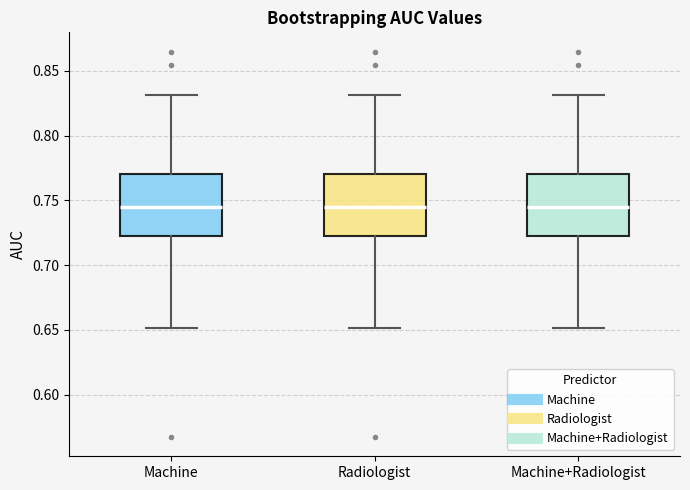

Reading left to right, transcribe this box plot: for each box, give where its median line is, the range the box spans, and where its two whiskers end, as read against the y-axis. The values are not printed on the chart, so give them approximately, as read against the axis.

Machine: median 0.745, box 0.725 to 0.770, whiskers 0.650 to 0.830
Radiologist: median 0.745, box 0.725 to 0.770, whiskers 0.650 to 0.830
Machine+Radiologist: median 0.745, box 0.725 to 0.770, whiskers 0.650 to 0.830